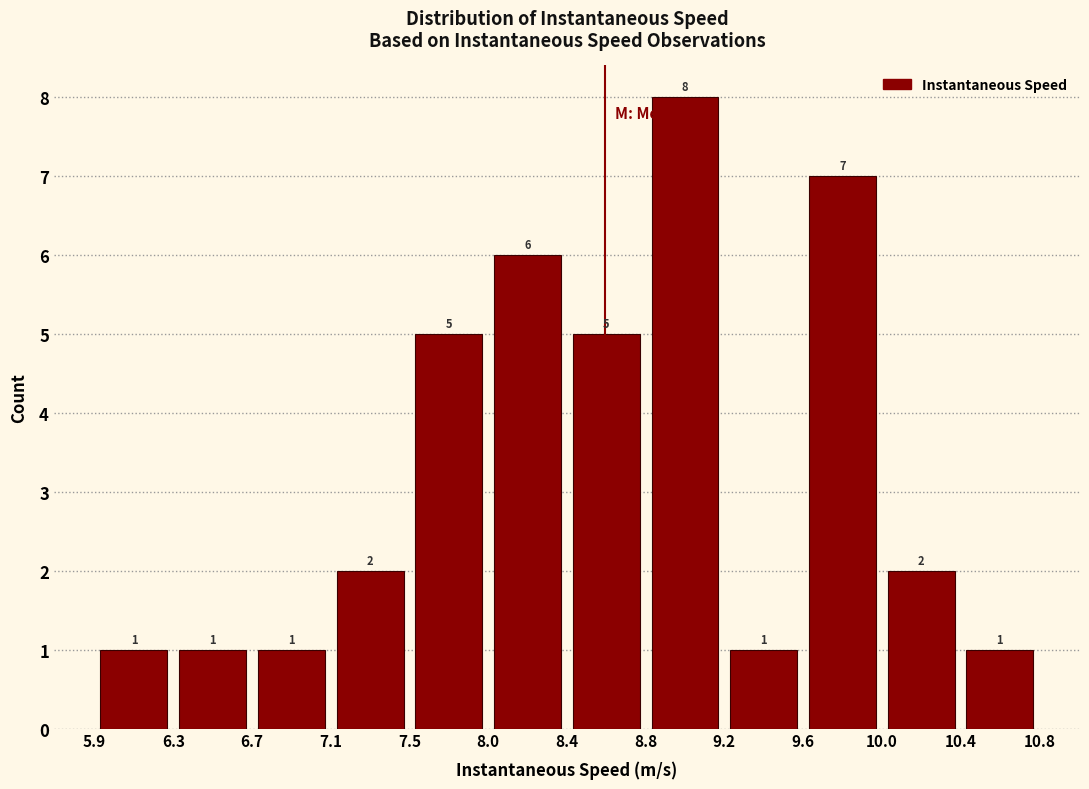

What is the height of the bar covering 9.6 to 10.0 on the x-axis?

7